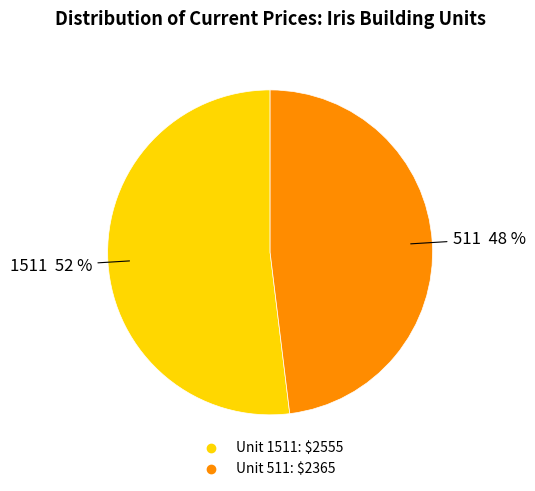

To the nearest percent, what is the average slice percentage?

50%